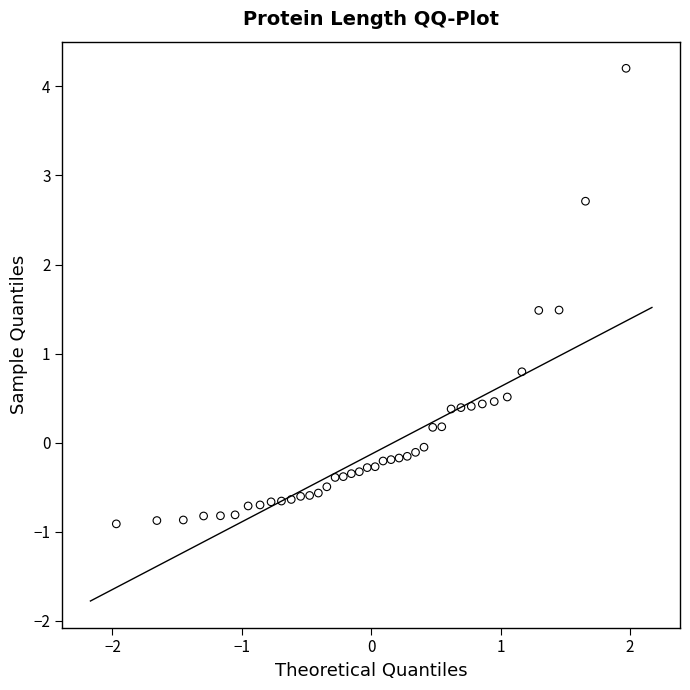

What Y value in the scatter plot is closest to 1?

0.8